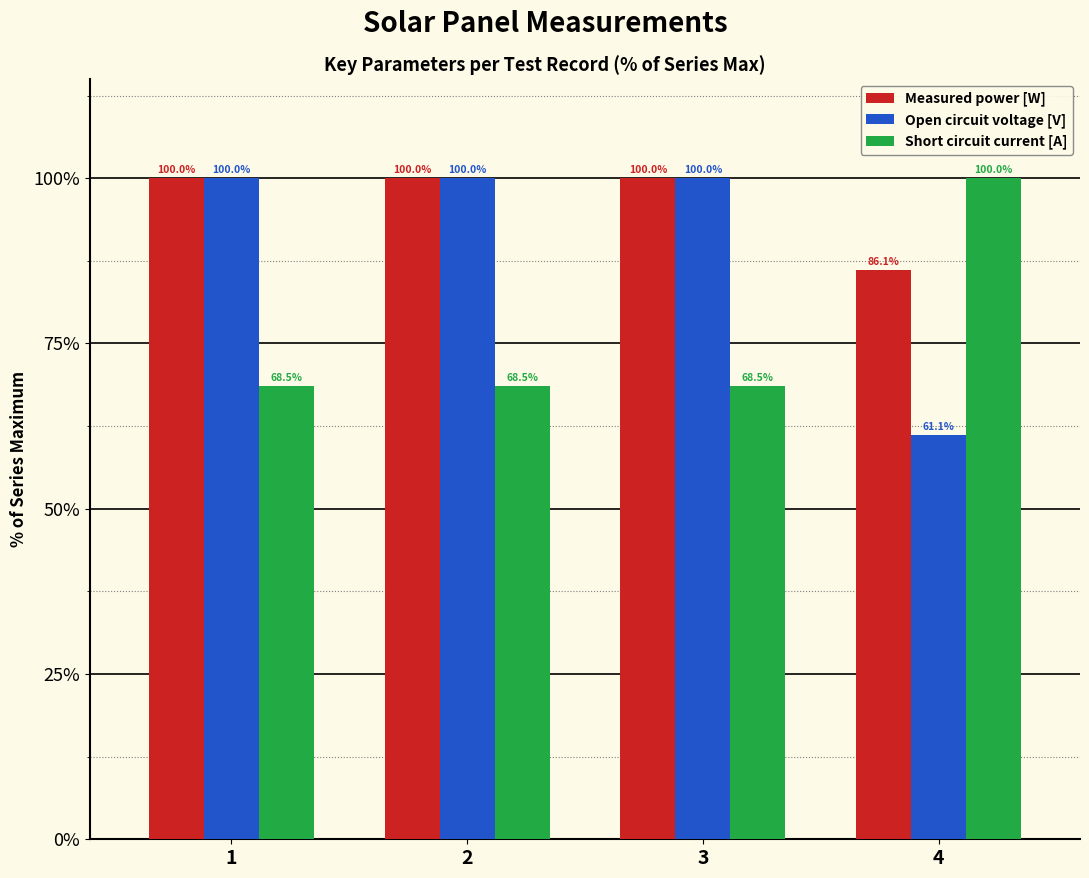

At which label is Measured power [W] closest to 93?

4